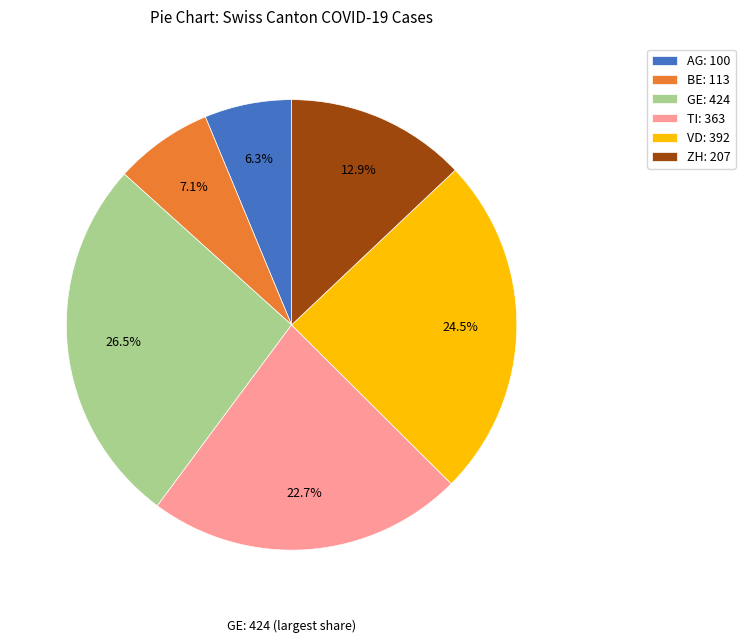

Is there a majority slice in this chart?

No